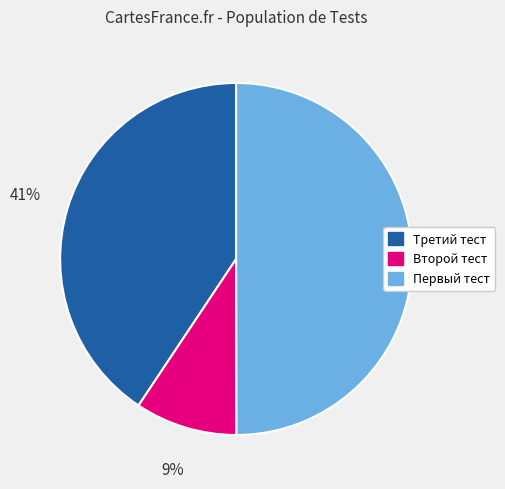

Does Второй тест account for over 50% of the chart?

No